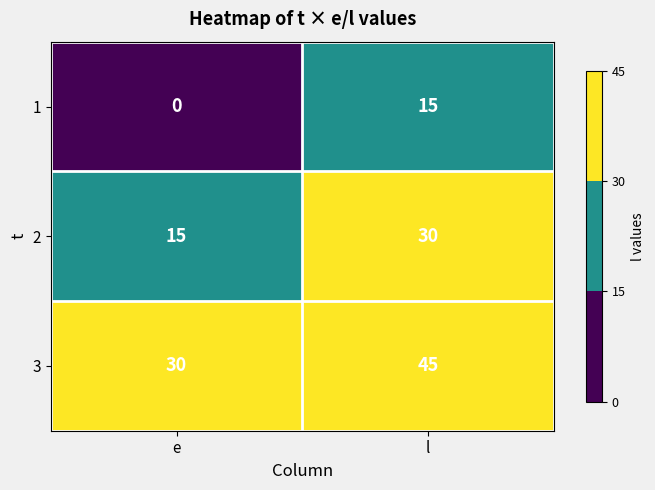

Rank the series at e from highest to lowest value.

3, 2, 1